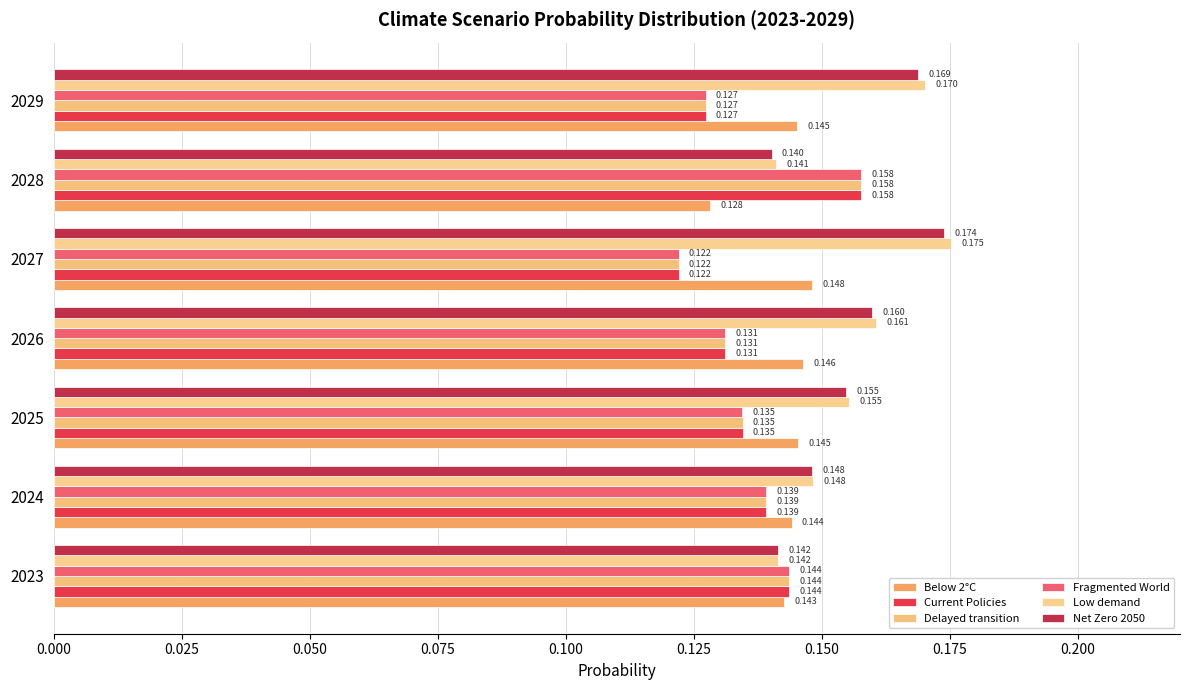

How many Below 2°C values are between 0 and 1?

7